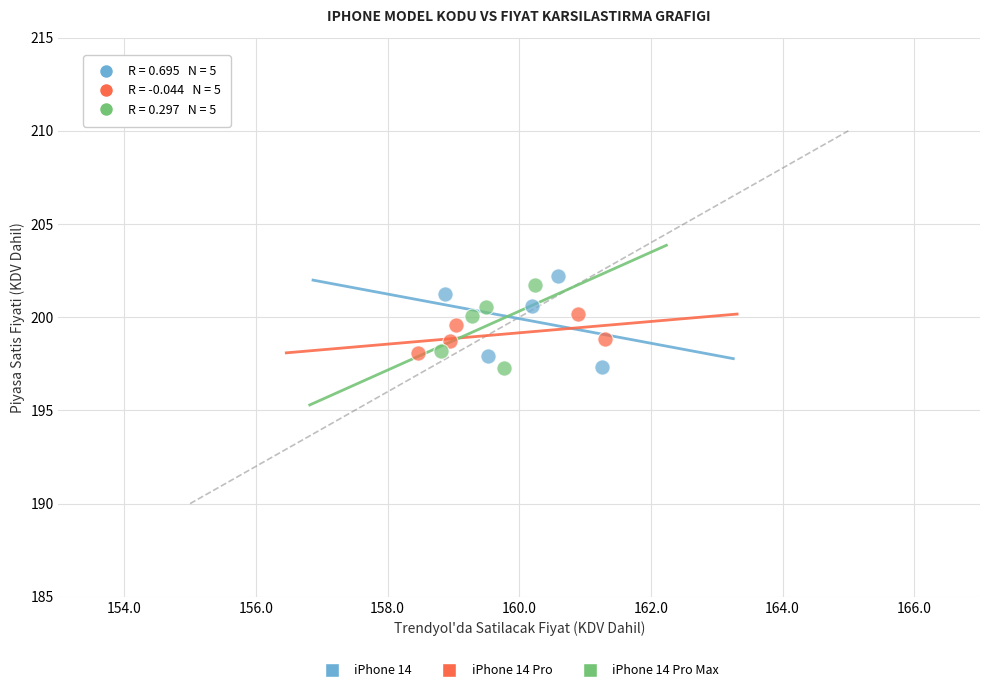

What are all the series names shown in the legend?

iPhone 14, iPhone 14 Pro, iPhone 14 Pro Max